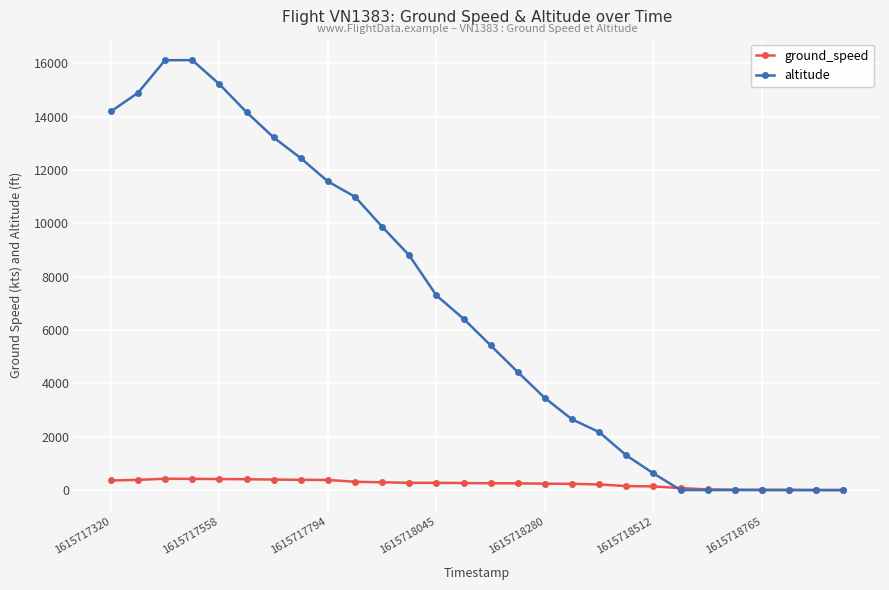

Rank the series by their average value, from highest to lowest.

altitude, ground_speed